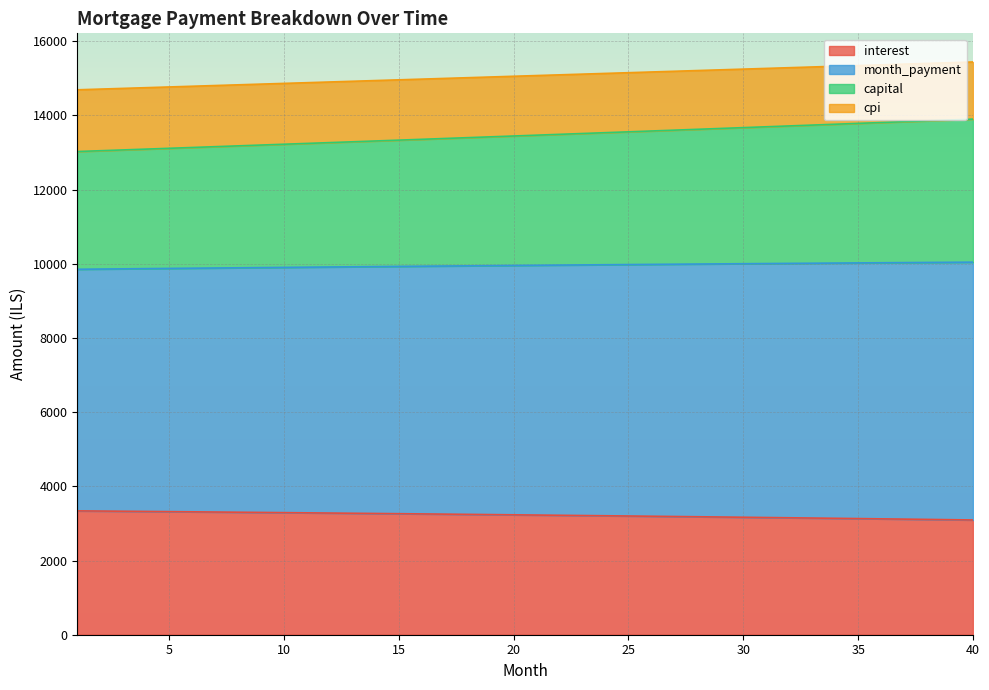

The value of interest at 35 is 4410.2. True or false?

False